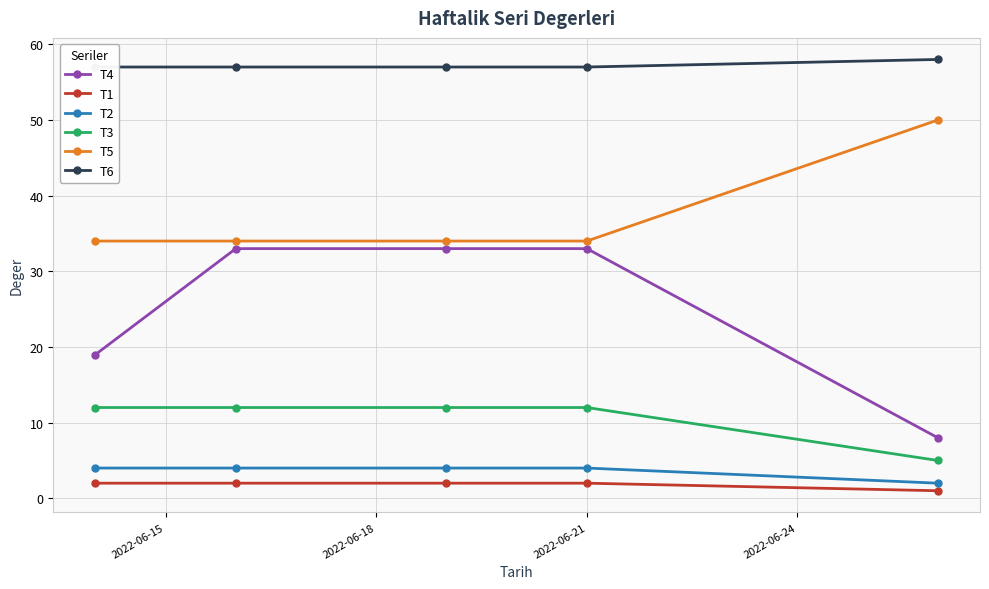

True or false: T4 and T2 intersect in this chart.

False